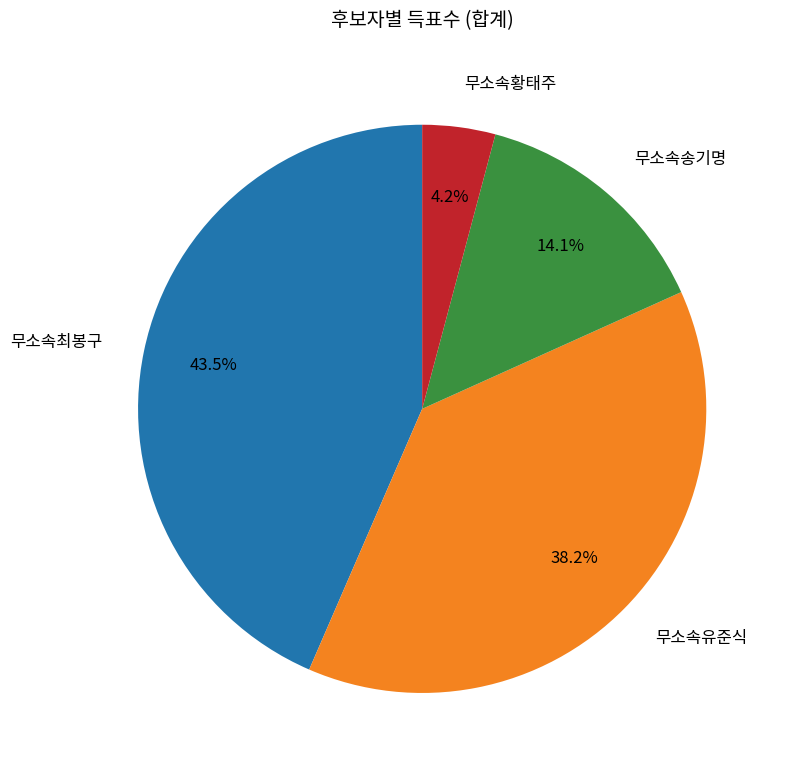

True or false: 무소속유준식 accounts for 23% of the total.

False